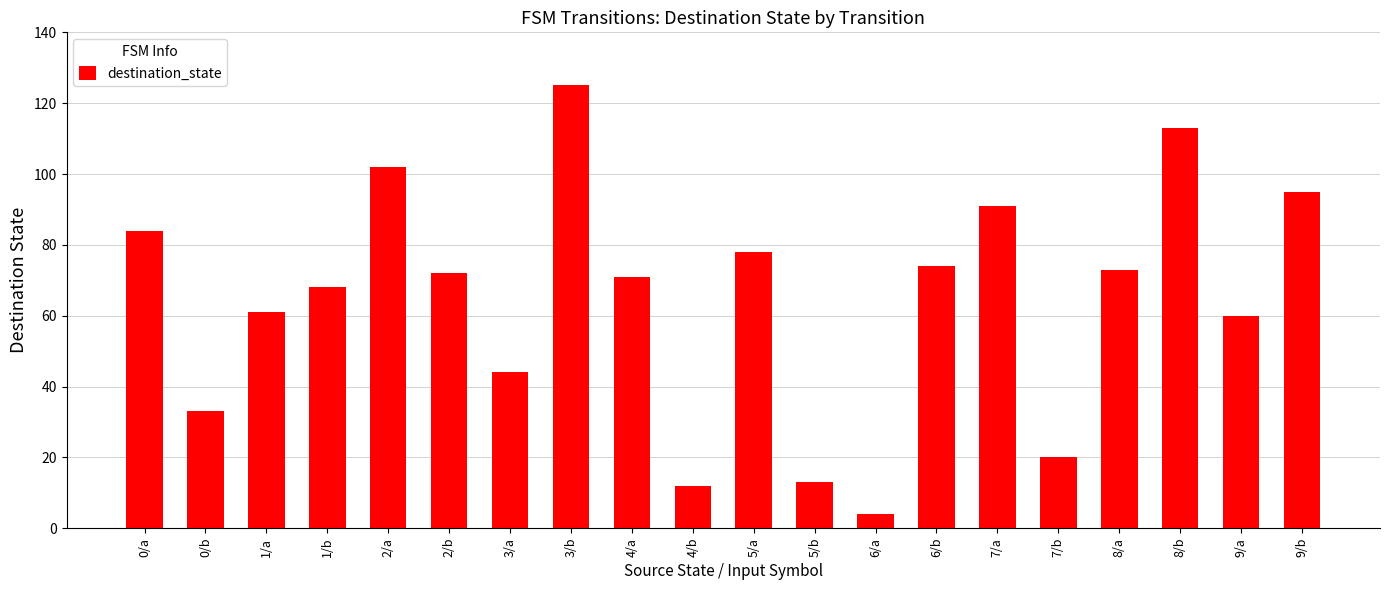

Does the chart contain stacked bars?

No